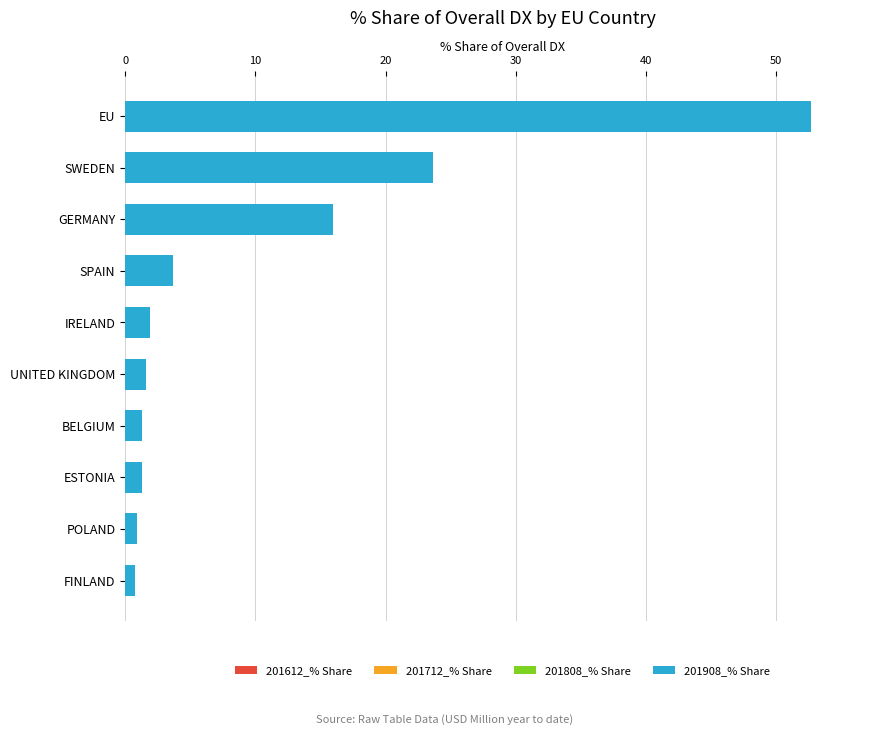

What is the ratio of the value at SPAIN to the value at UNITED KINGDOM?

2.3